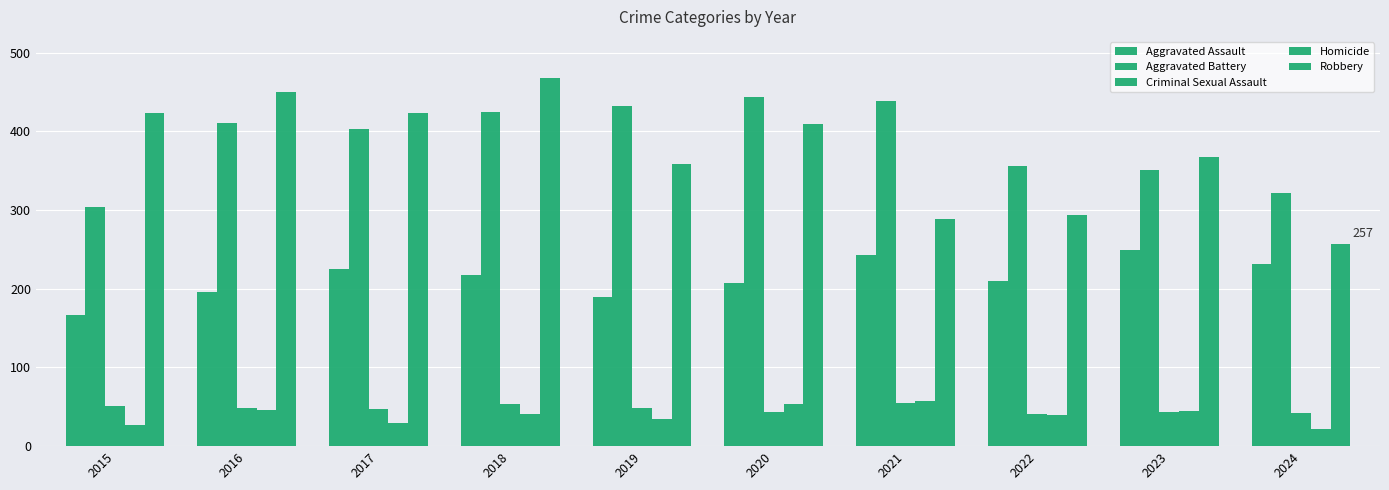

Does the chart contain stacked bars?

No